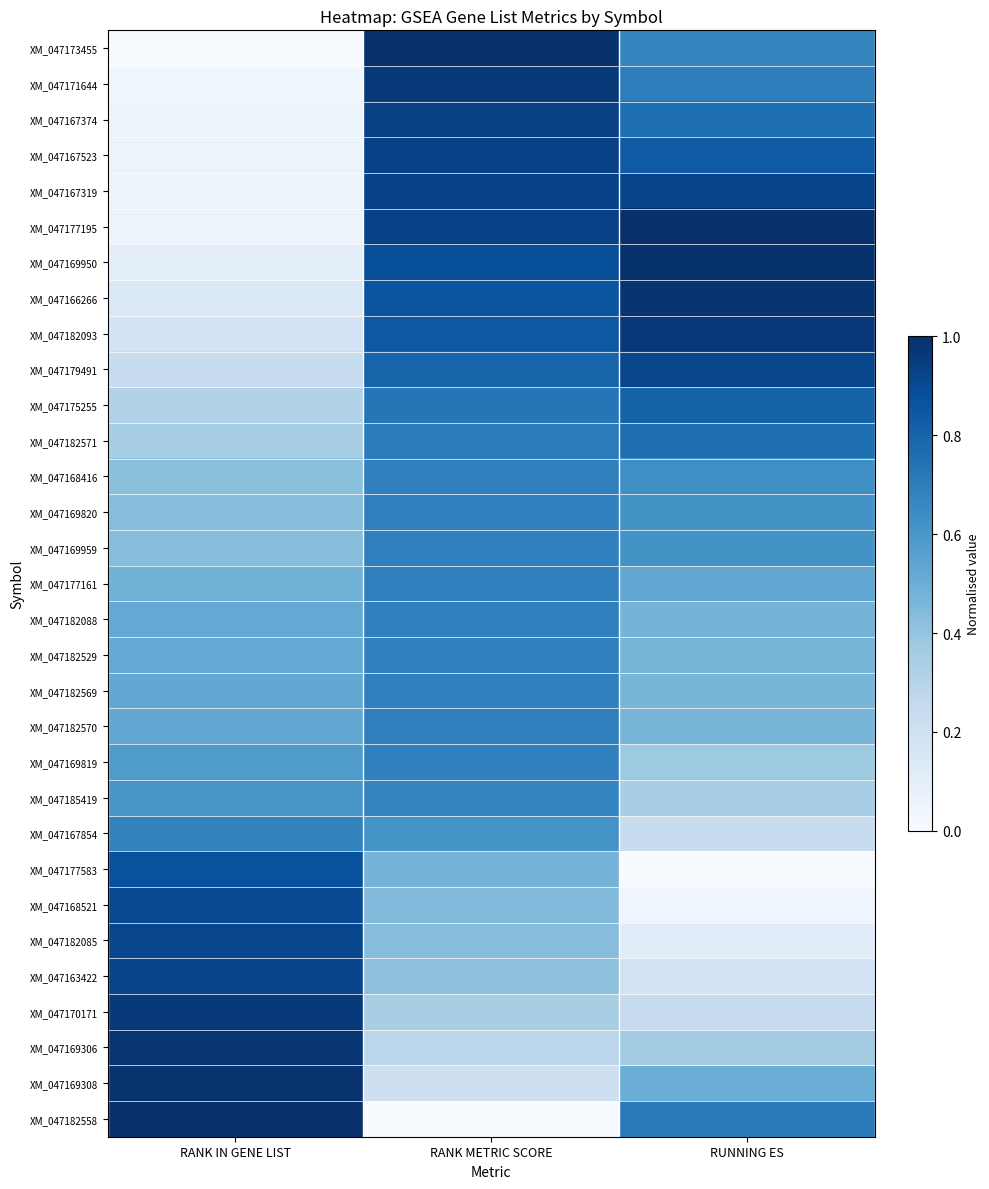

Which label corresponds to the largest value in the chart?

RANK METRIC SCORE